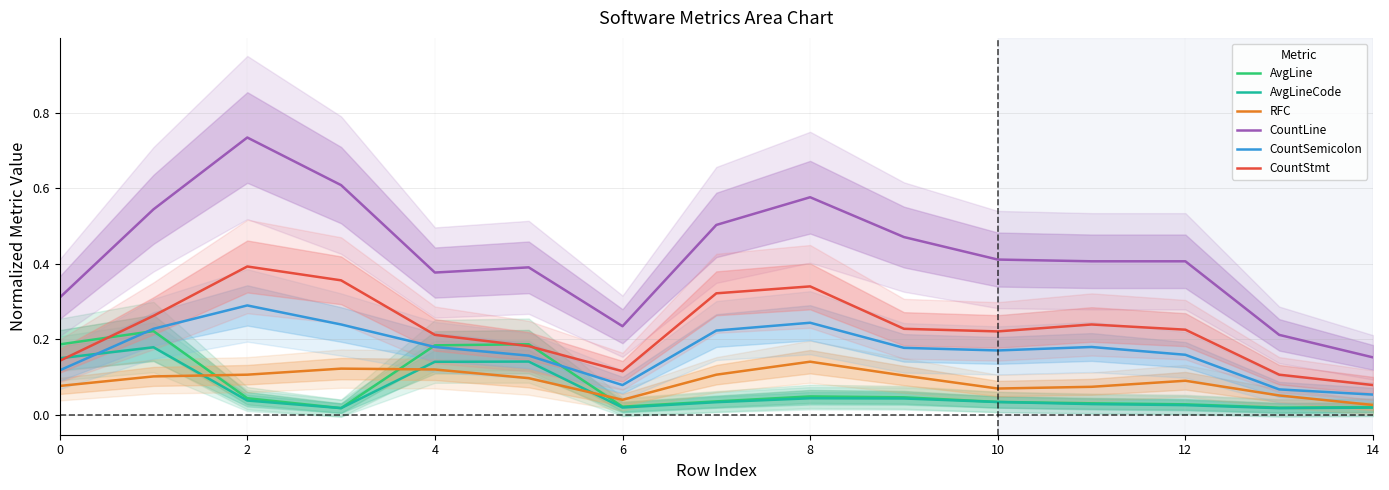

True or false: AvgLineCode and CountLine cross at least once.

False